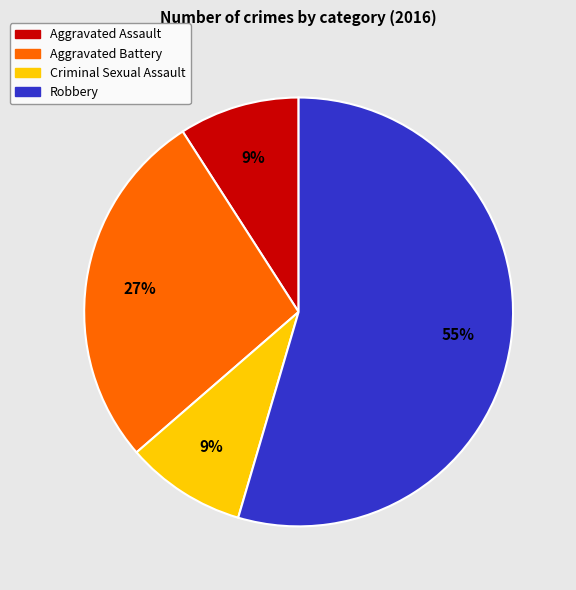

Between Aggravated Battery and Robbery, which is larger?

Robbery